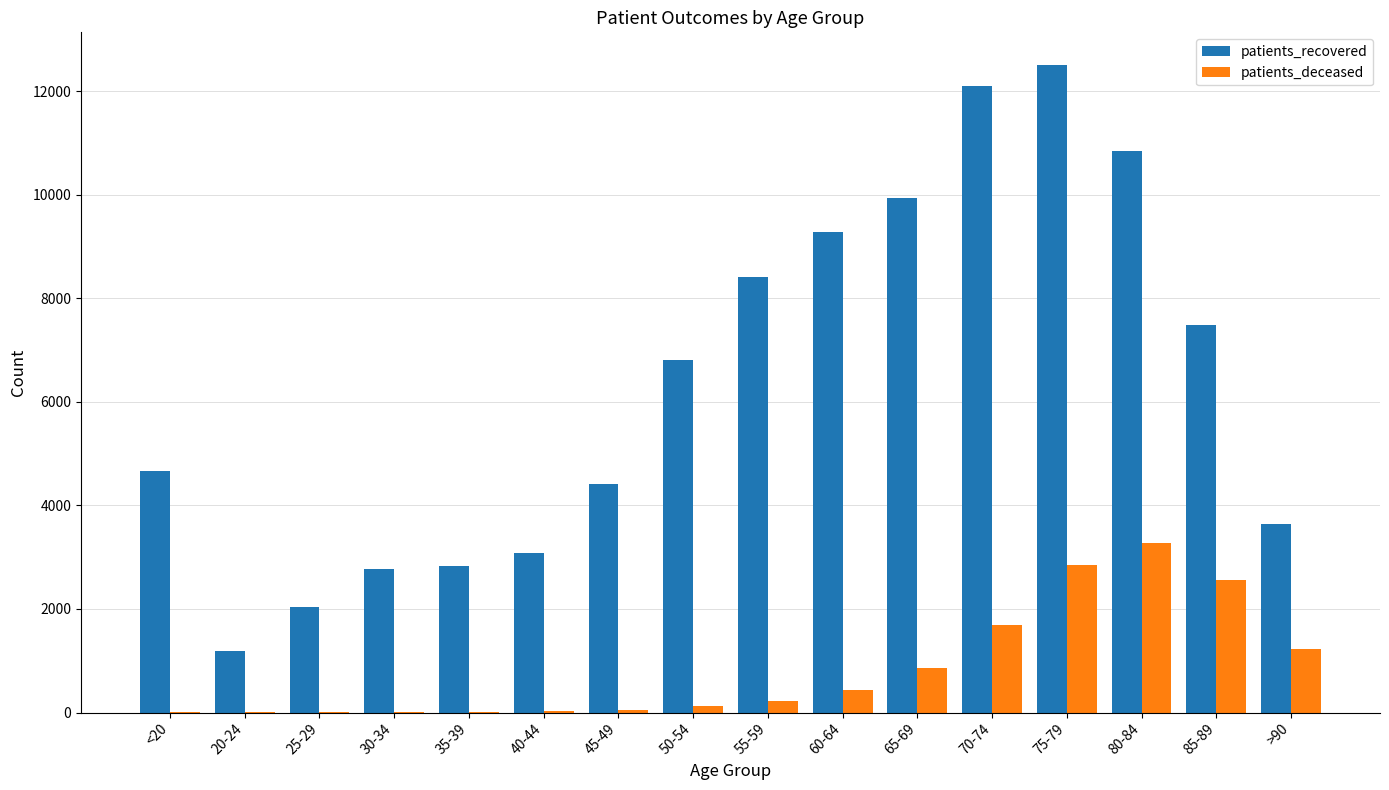

What is the sum of all patients_recovered values?

102030